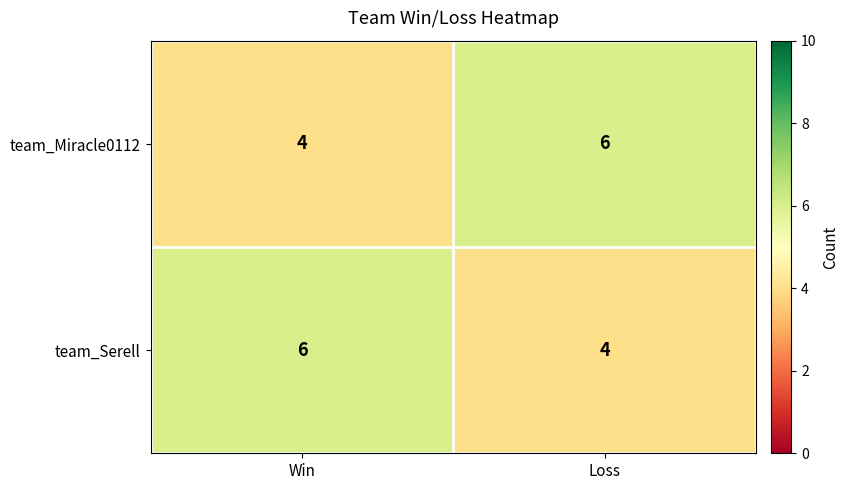

What is the sum of the team_Miracle0112 values at Win and Loss?

10